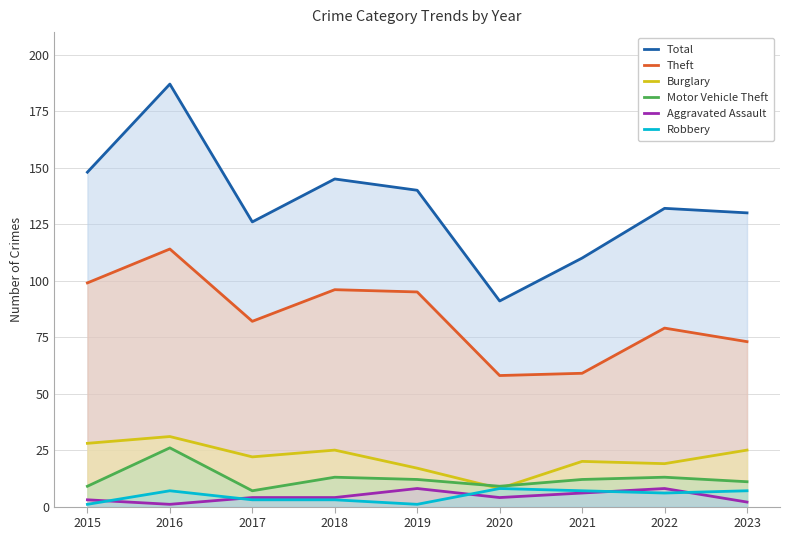

How many series are shown in this chart?

6